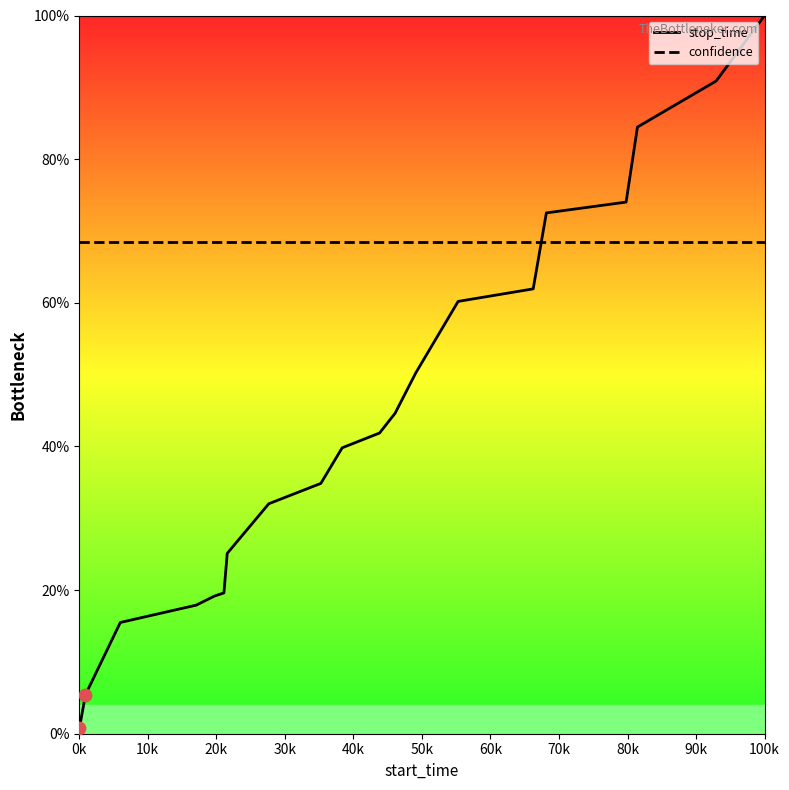

List the series in order of their peak value, lowest first.

confidence, stop_time